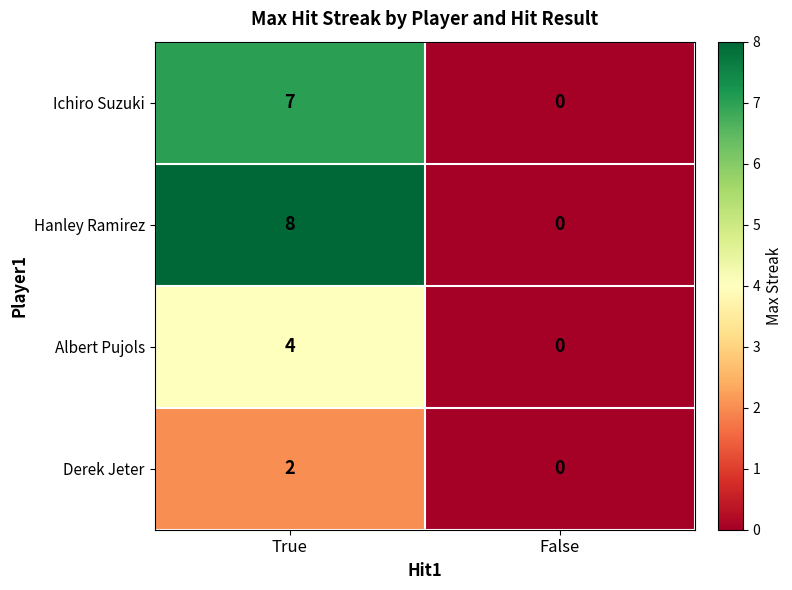

What is the difference between the highest and lowest values at True?

6